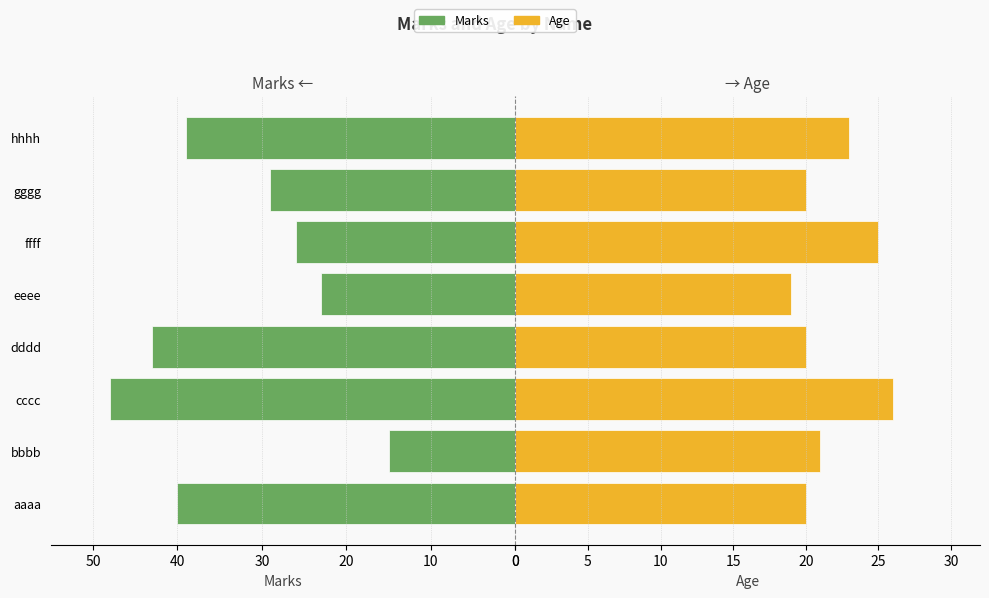

What are all the series names shown in the legend?

Marks, Age